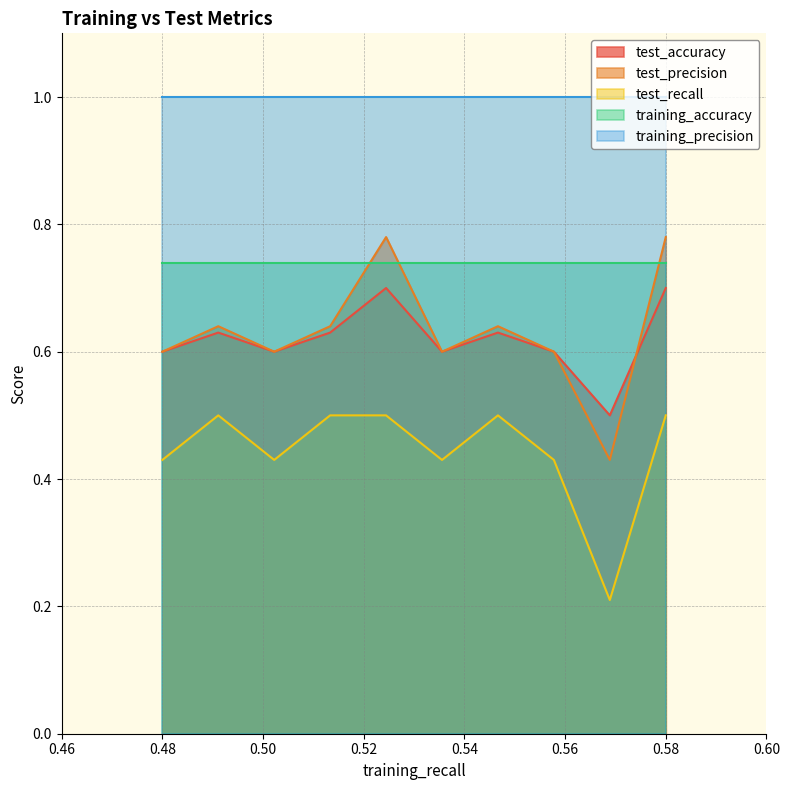

Which category has the lowest value across all series?

8